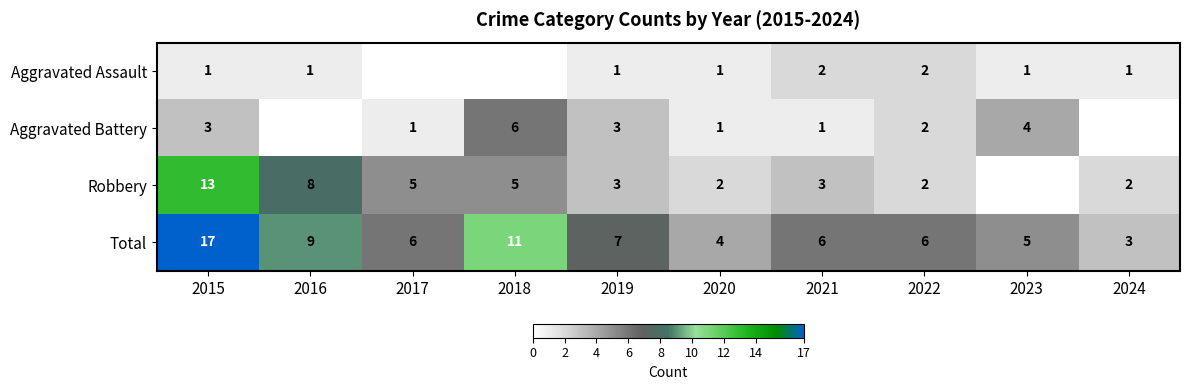

At which label does Total first exceed 6?

2015